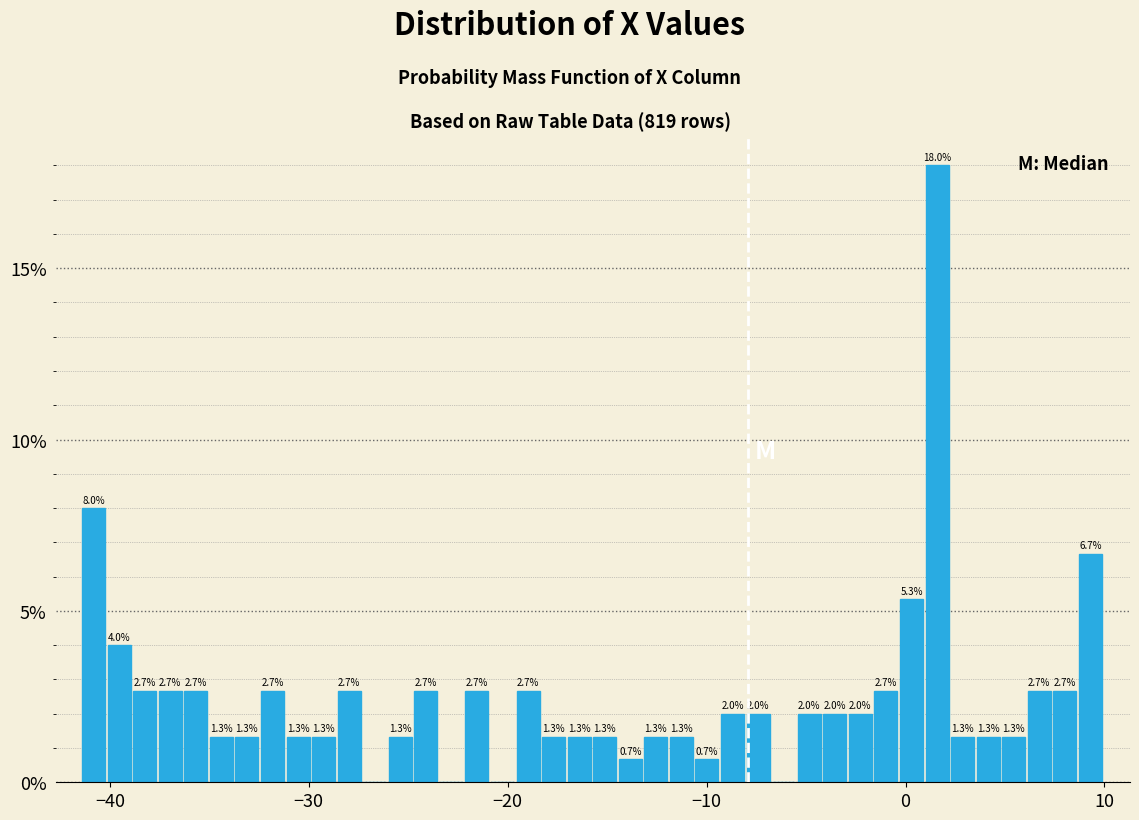

Read against the x-axis, roughly where is the centre of the tallest bar?

2